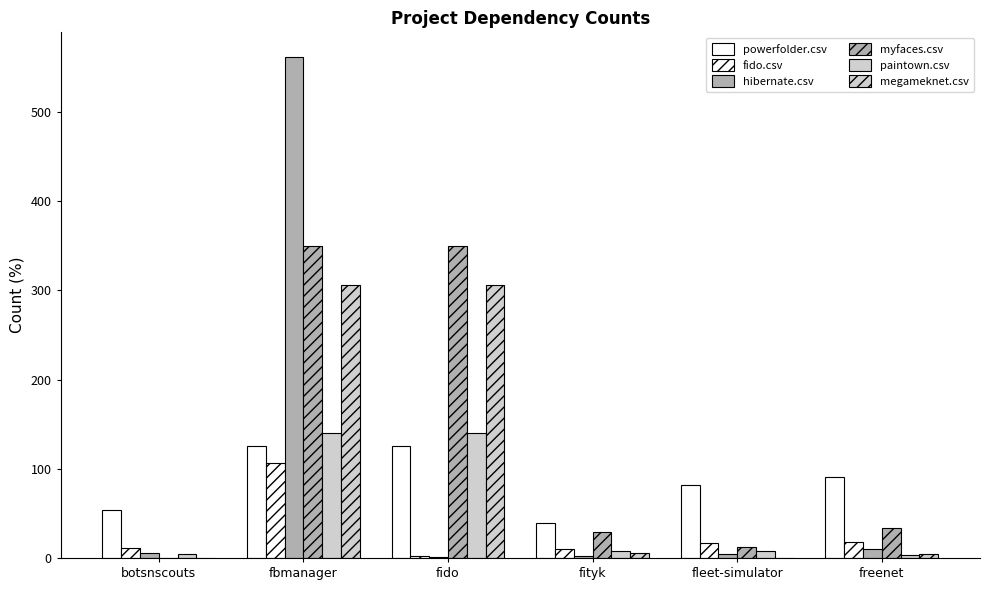

Is it true that myfaces.csv equals 12 at fleet-simulator?

True